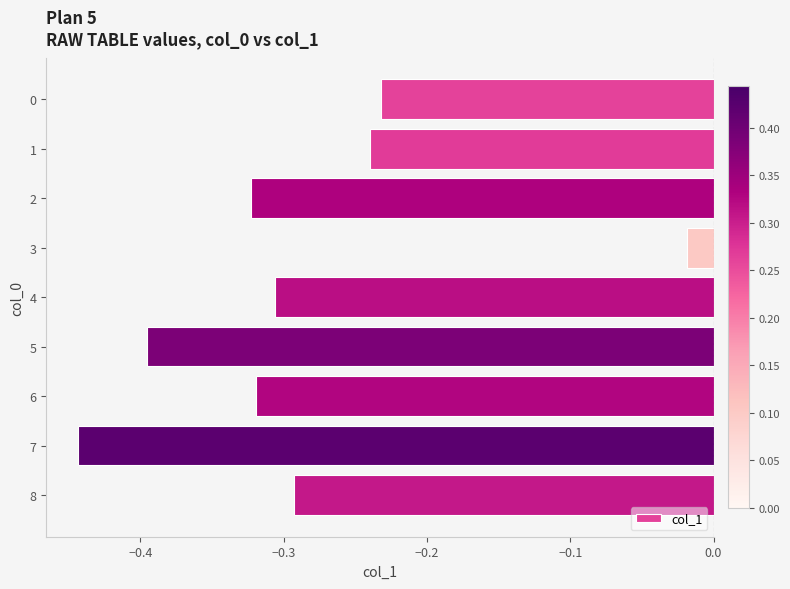

True or false: the data shows -0.4 at 5.

True